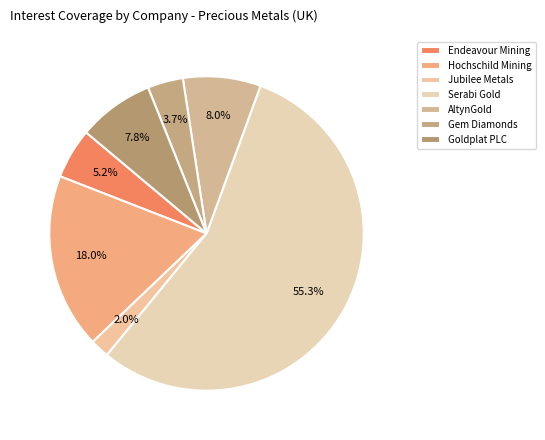

To the nearest percent, what is the difference between the largest and smallest slice percentages?

53%